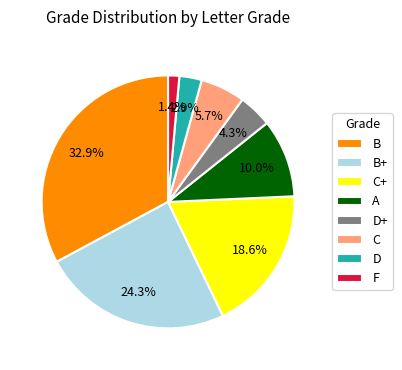

Between C+ and D, which is larger?

C+